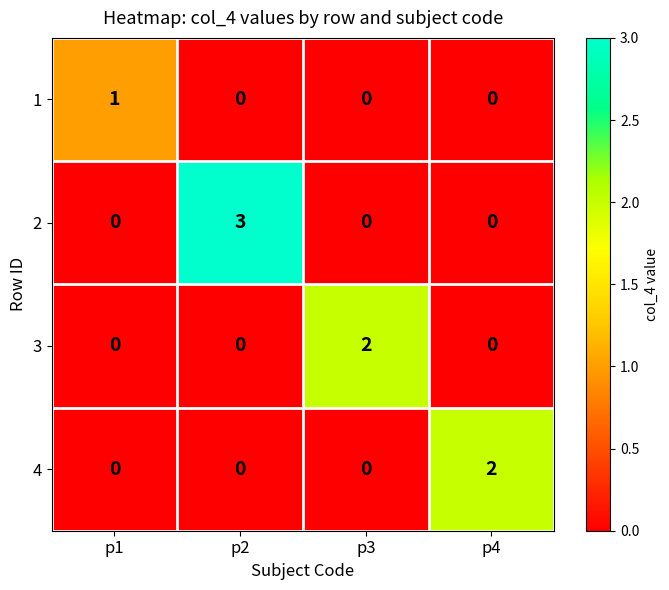

What is the spread (max minus min) of values at p2?

3